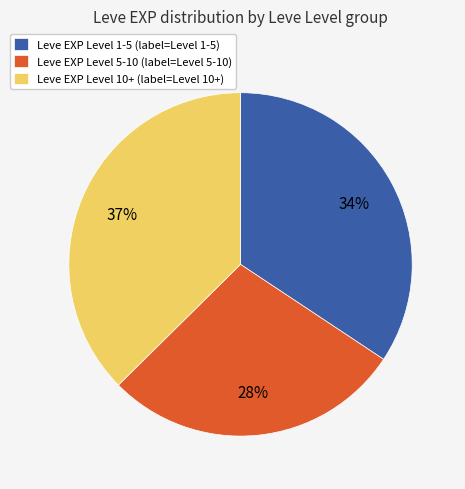

What percentage is the Leve EXP Level 5-10 (label=Level 5-10) slice, to the nearest percent?

28%